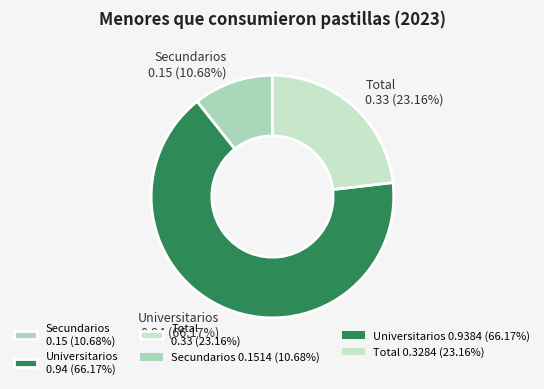

The Total slice represents 30% of the pie. True or false?

False